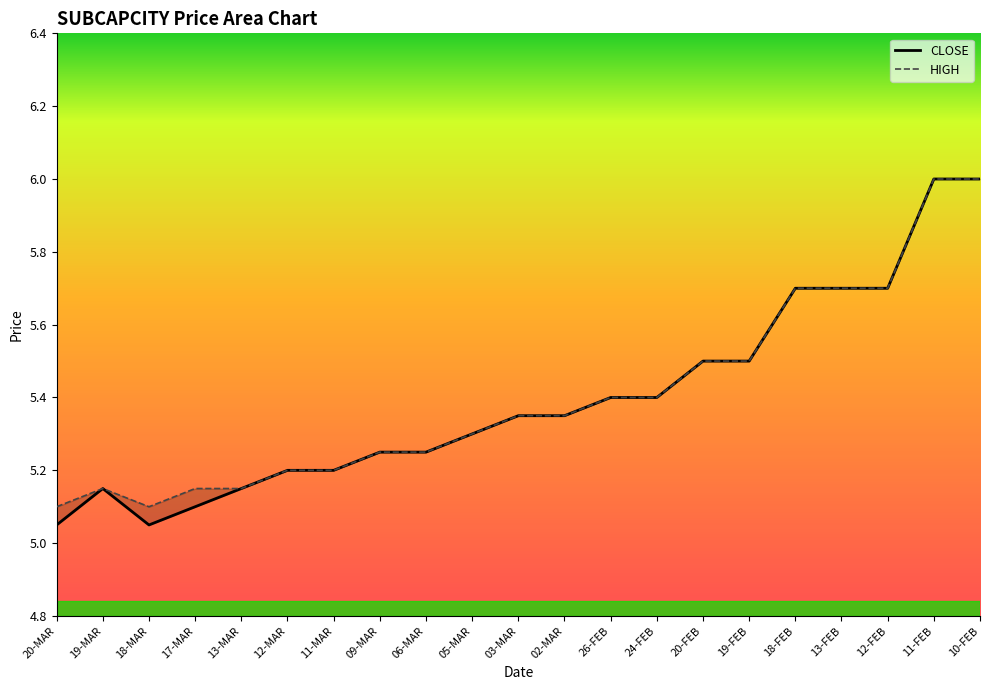

True or false: CLOSE and HIGH intersect in this chart.

False